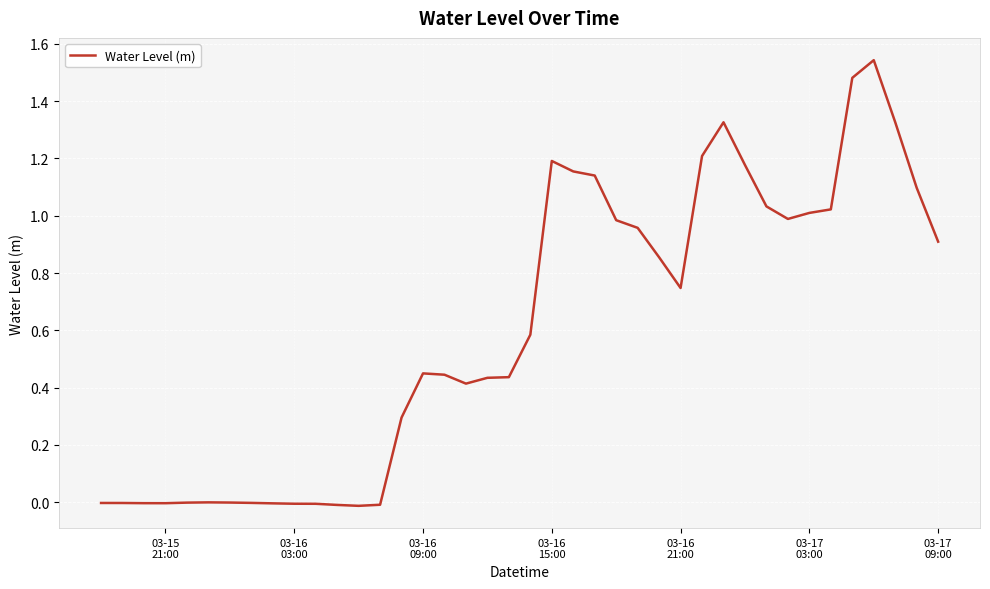

What is the difference between the maximum and minimum values?

1.6